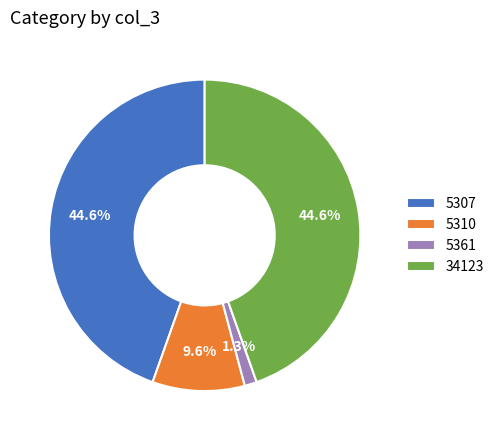

What is the smallest slice in the pie chart?

5361